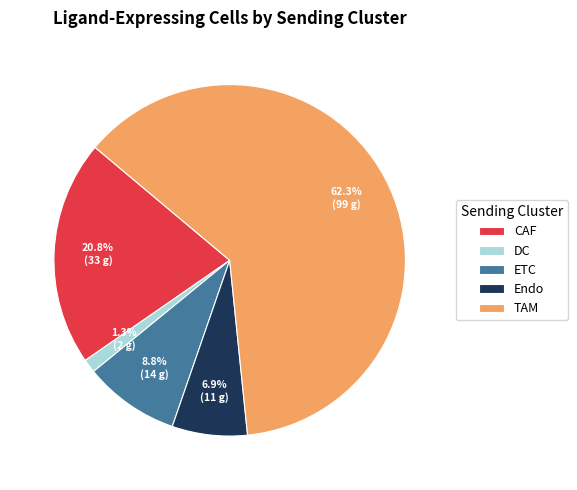

Combined, what portion of the pie is ETC and DC?

10.1%